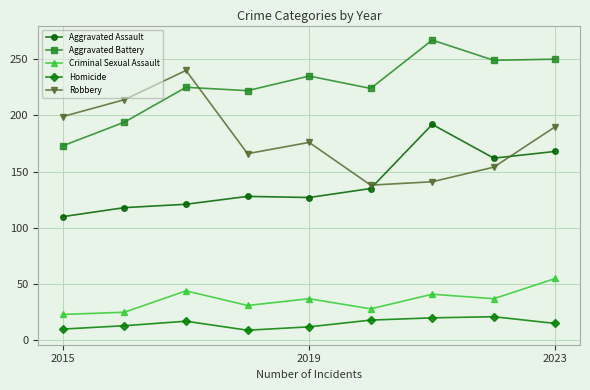

How many data points in Criminal Sexual Assault are less than 37?

4